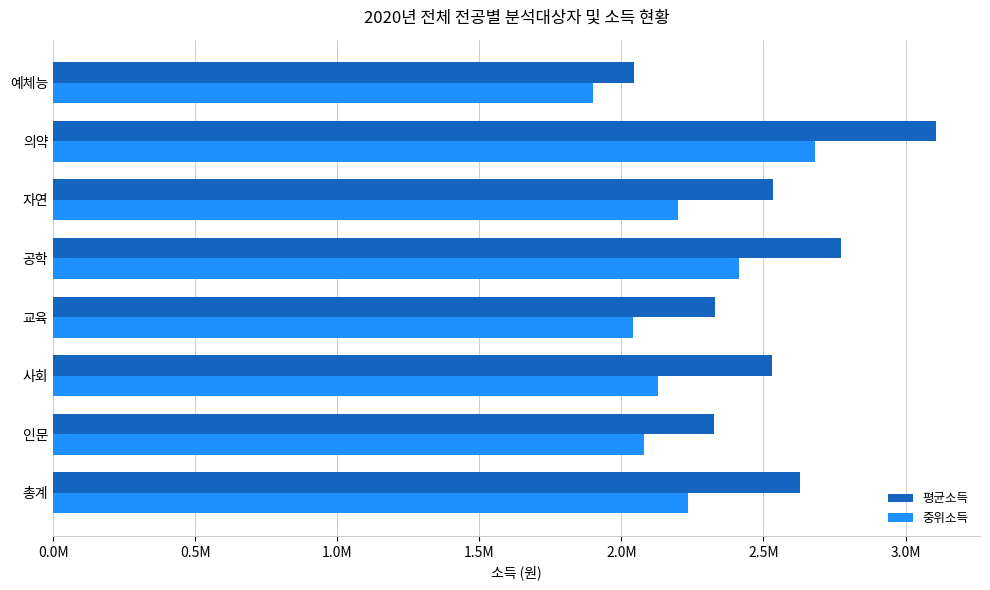

What is the average value of the 중위소득 series?

2209594